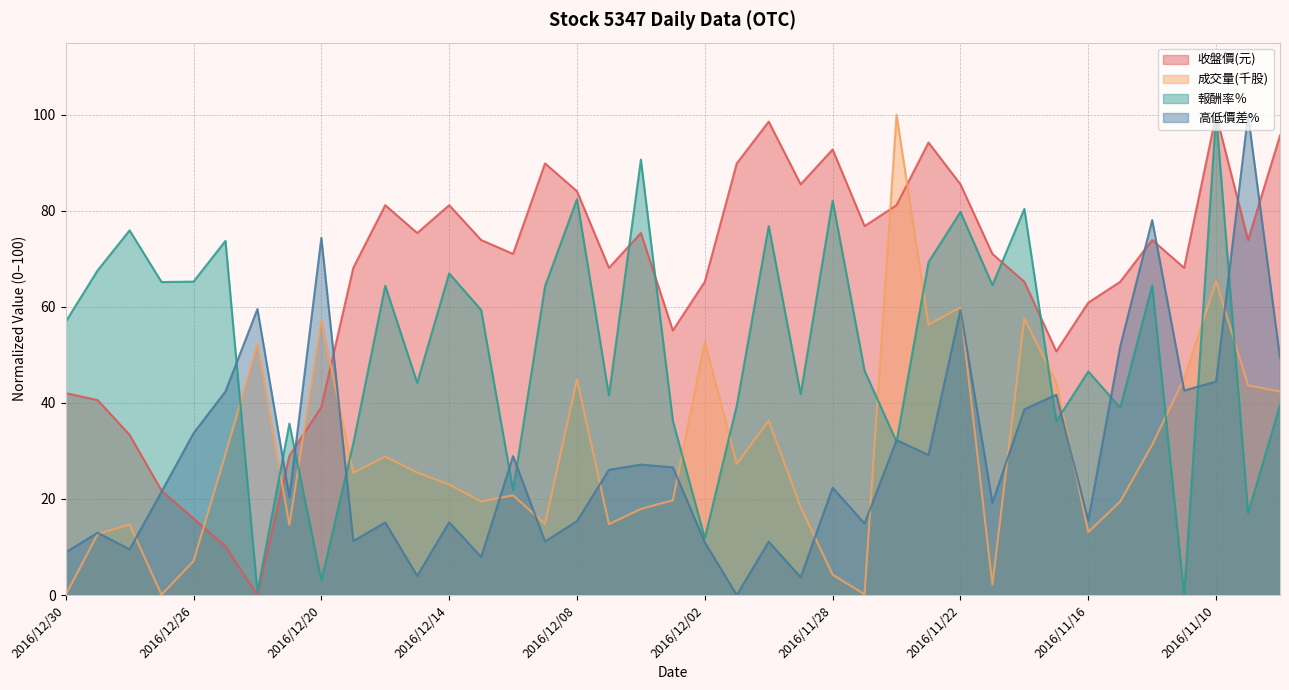

Which series ends up on top after the final intersection of 高低價差% and 收盤價(元)?

收盤價(元)